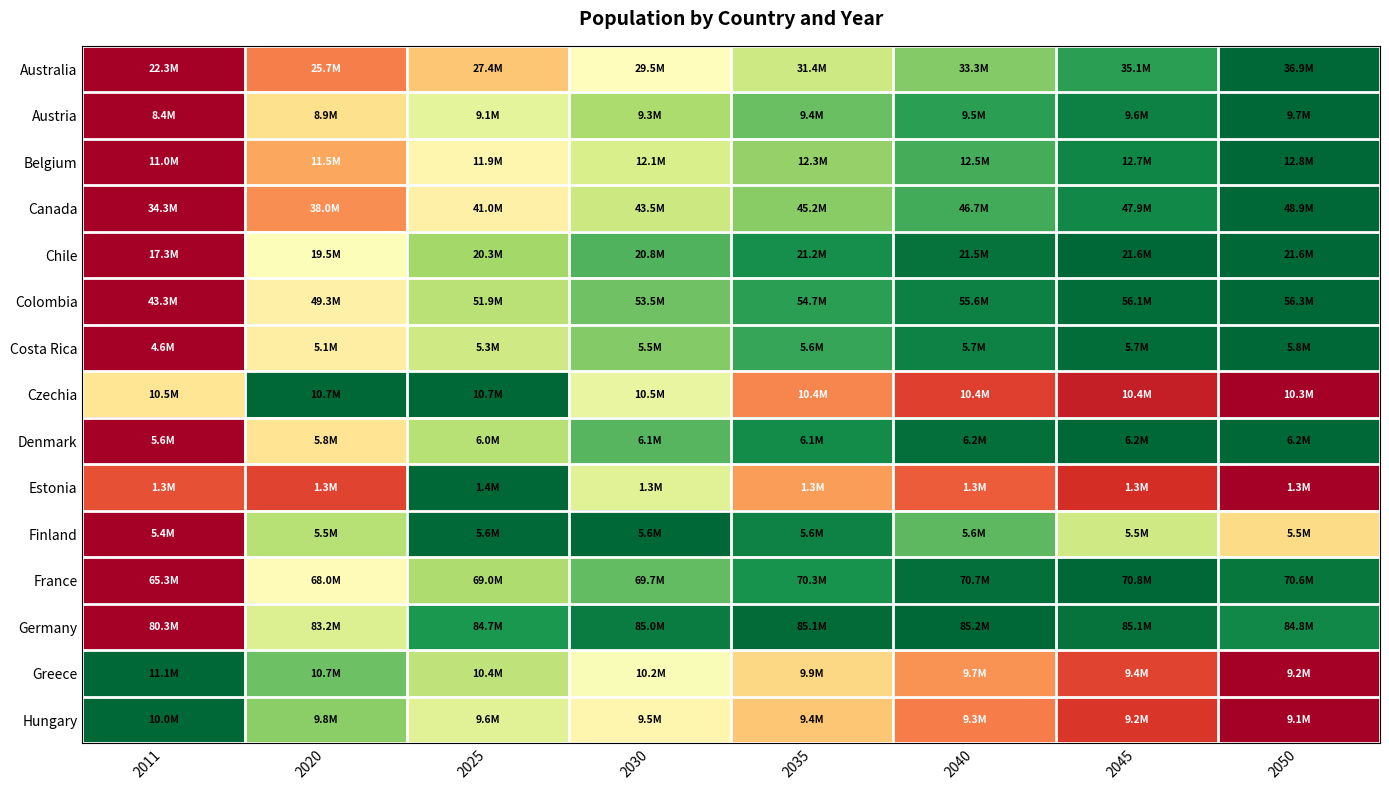

Which label corresponds to the smallest value in the chart?

2011